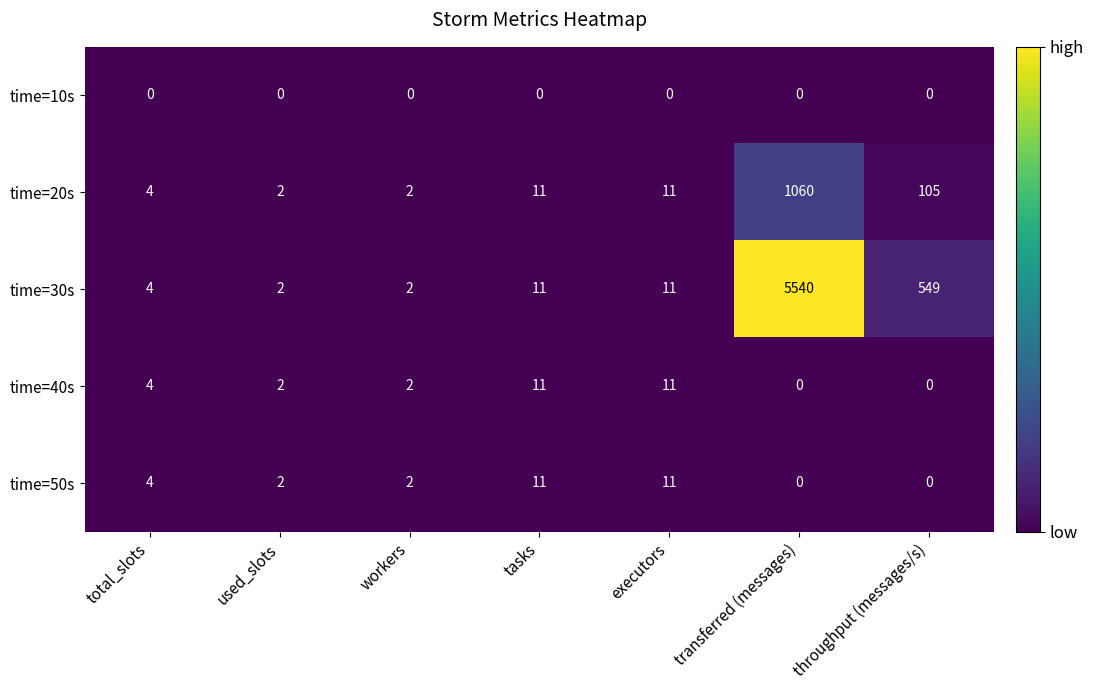

Which series has the largest range (max minus min)?

time=30s